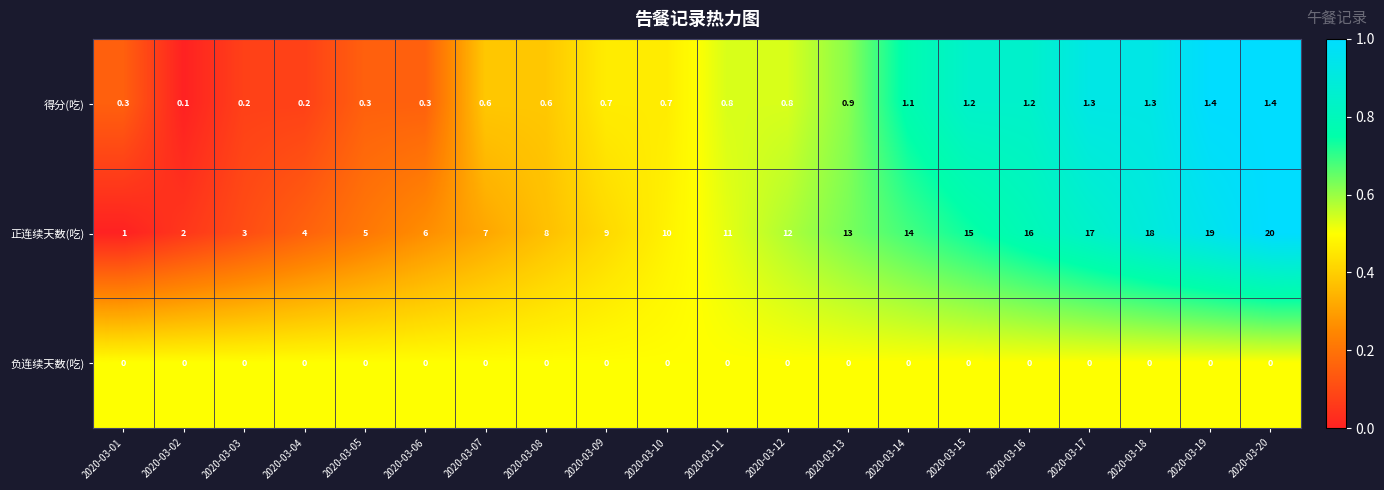

What is the maximum value shown in the chart?

20.0